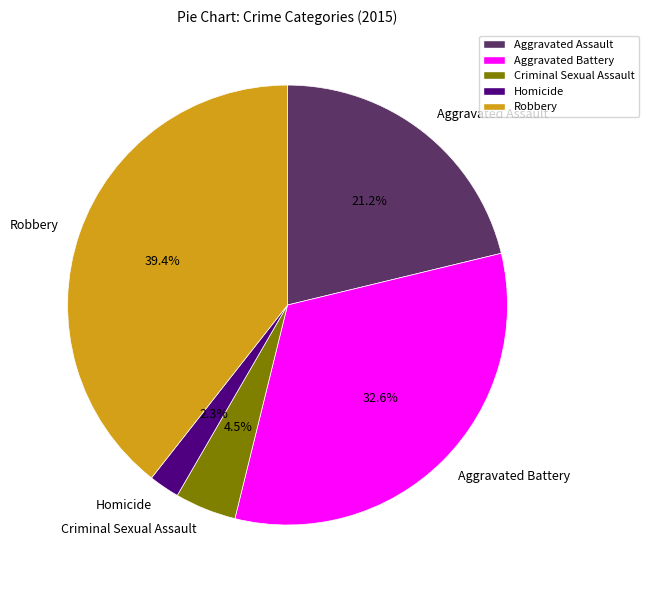

Approximately how many times larger is the value at Homicide compared to Aggravated Assault?

0.1